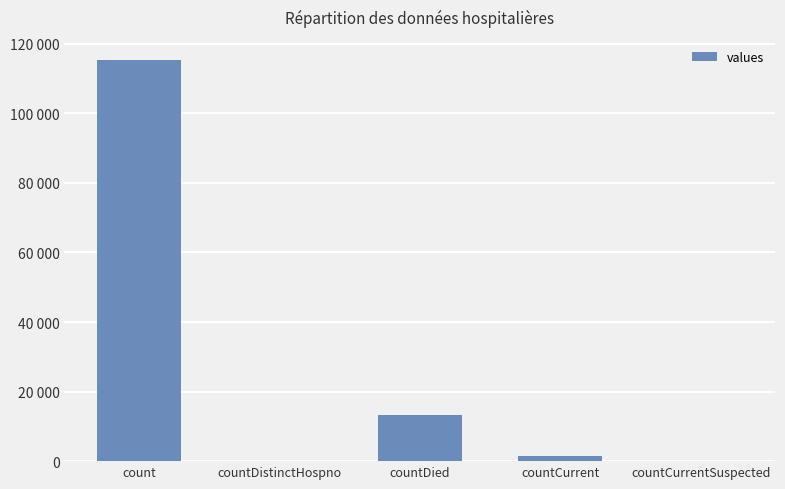

Are the bars grouped side by side (vs. stacked)?

No